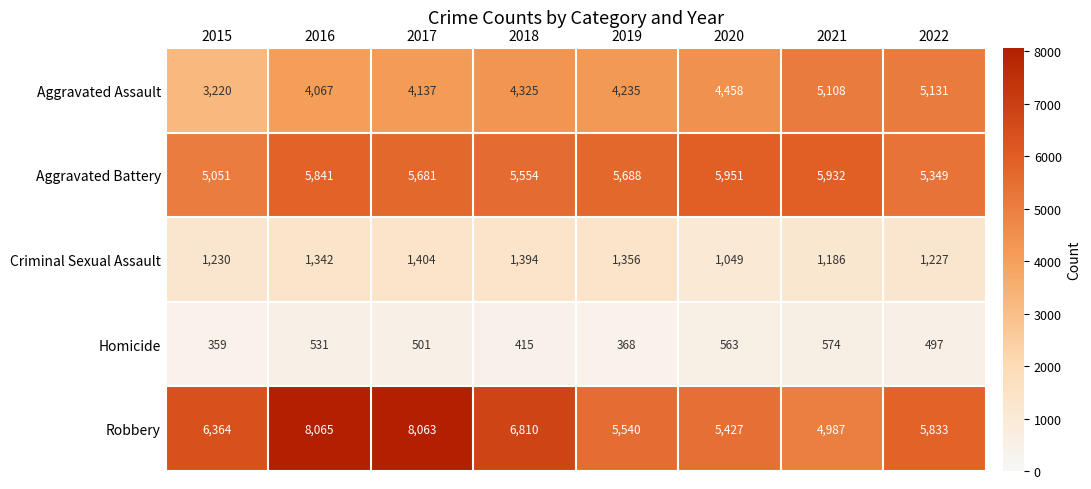

The Homicide series shows 563 at 2020. True or false?

True